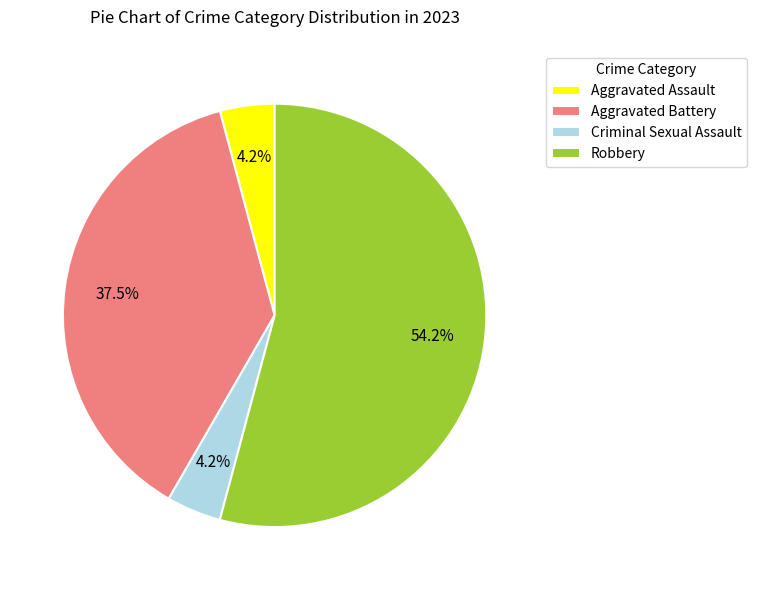

Which has a higher value, Aggravated Assault or Aggravated Battery?

Aggravated Battery